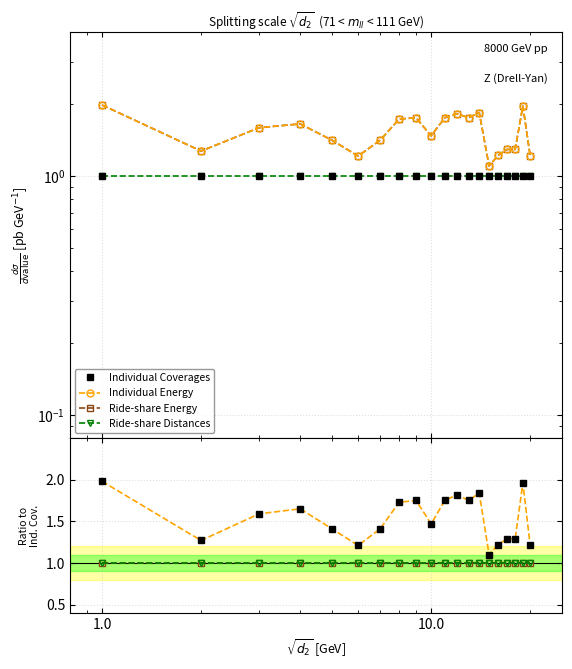

The value of Ride-share Distances at 15 is 0.6. True or false?

False